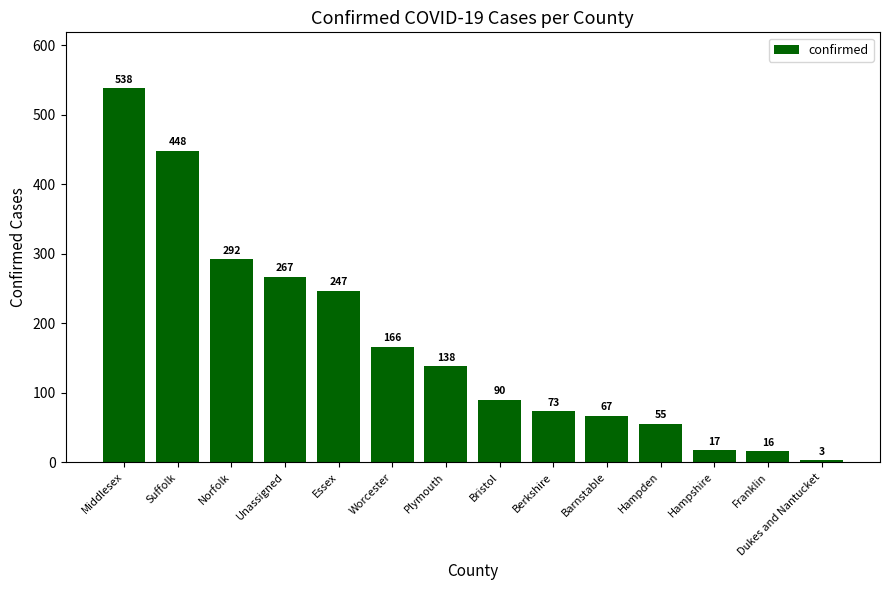

What is the label of the 1st bar from the left?

Middlesex